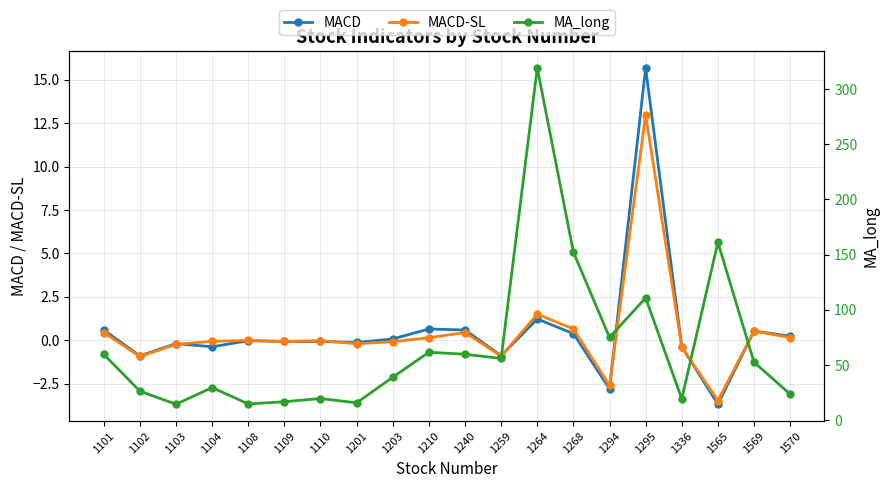

What is the difference between the highest and lowest values at 1201?

16.1